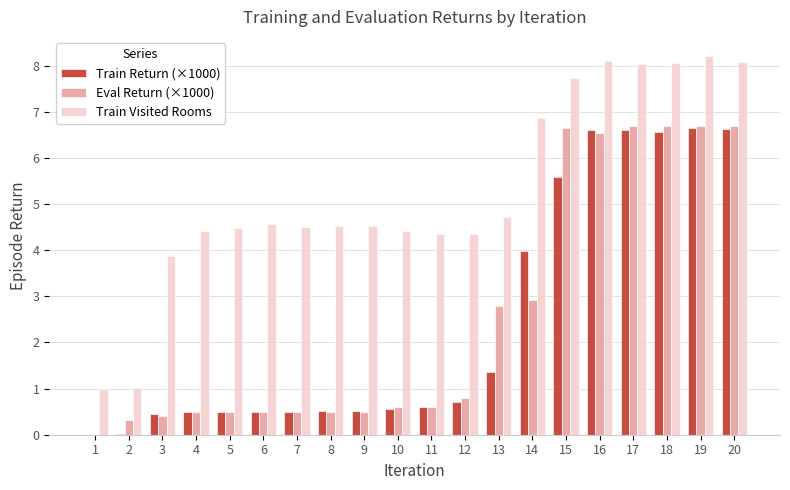

What are all the series names shown in the legend?

Train Return (×1000), Eval Return (×1000), Train Visited Rooms